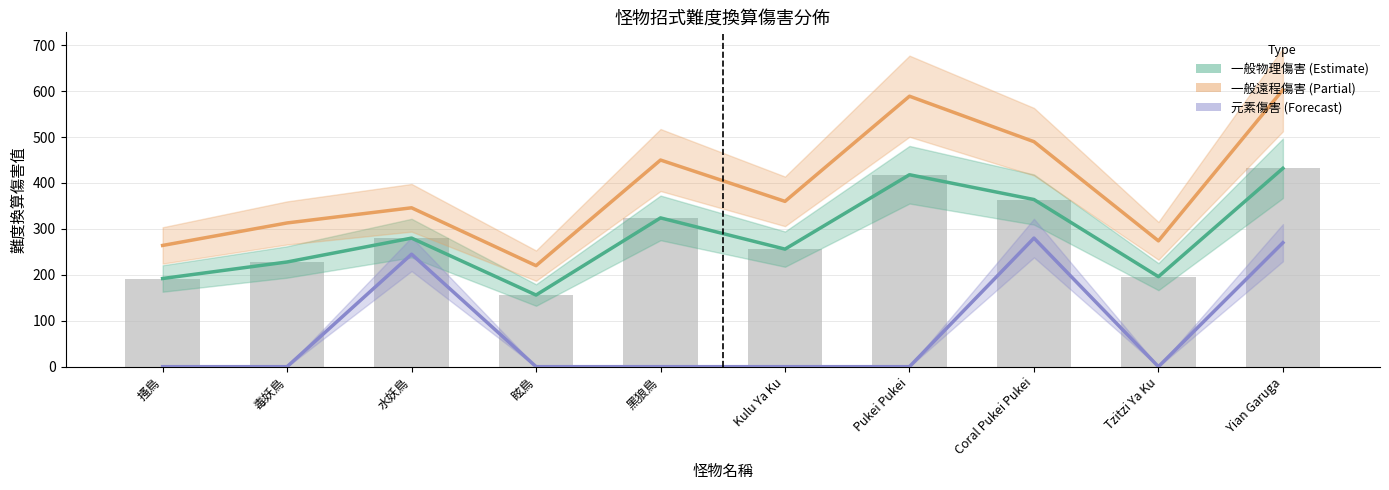

At how many categories does at least one series exceed 418?

4